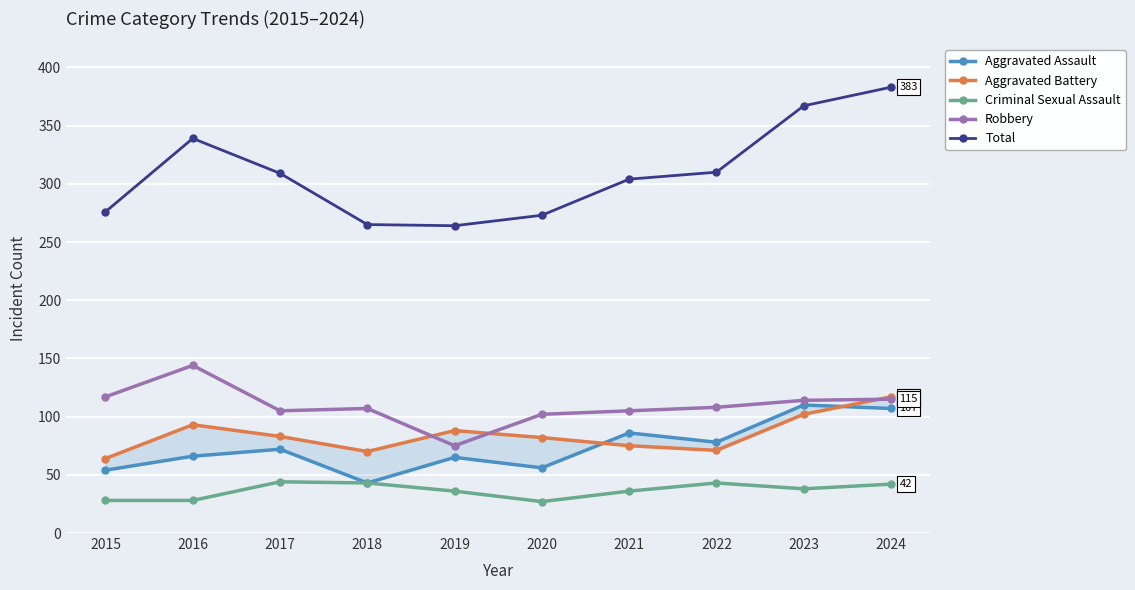

What is the total value across all series at 2017?

613